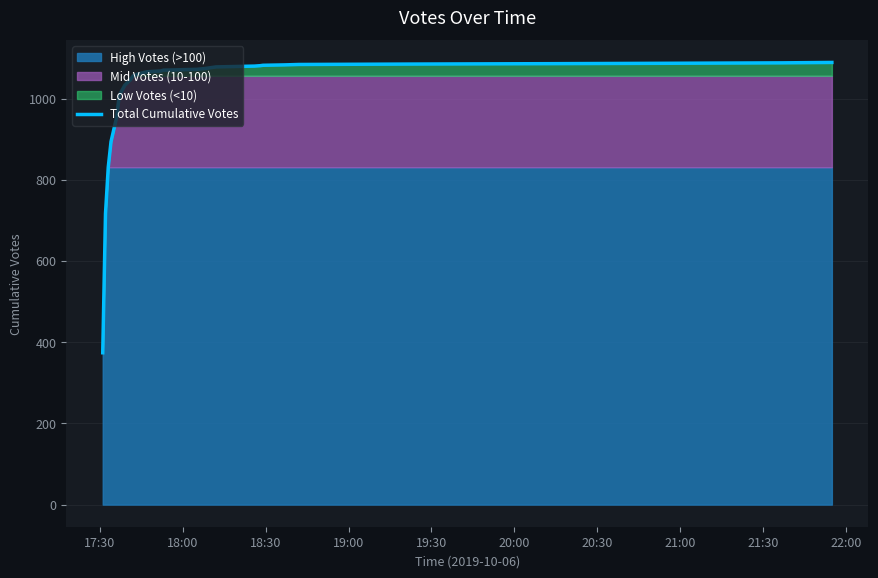

Which label corresponds to the smallest value in the chart?

17:30